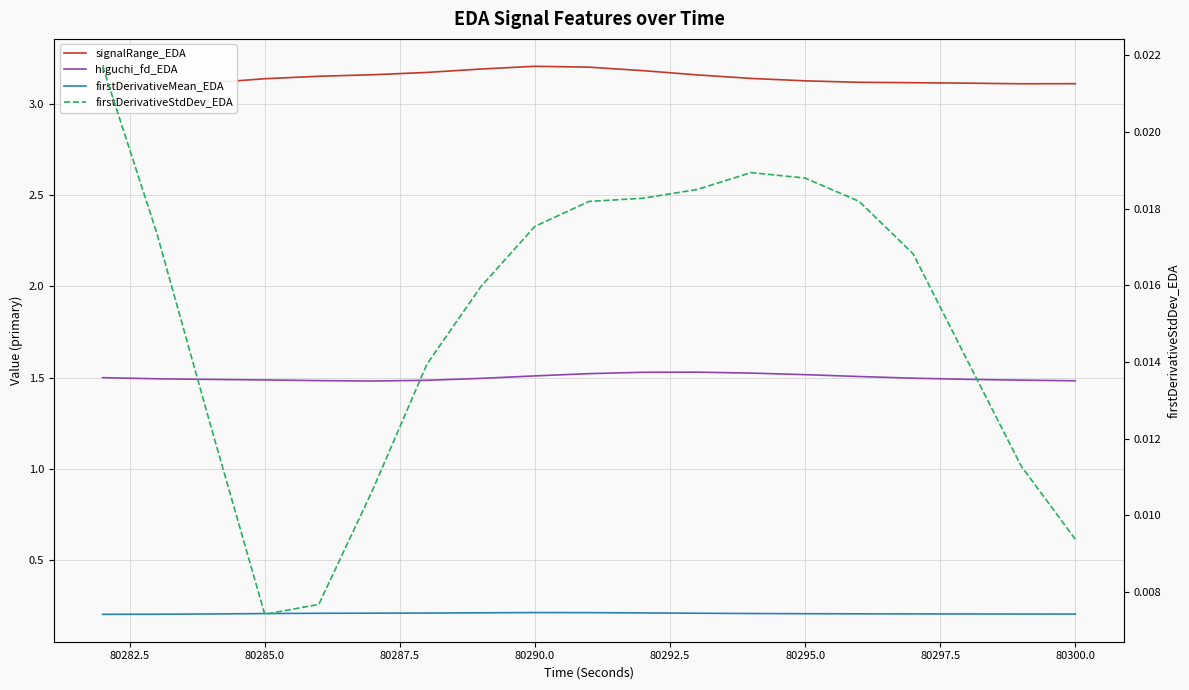

True or false: higuchi_fd_EDA and signalRange_EDA intersect in this chart.

False